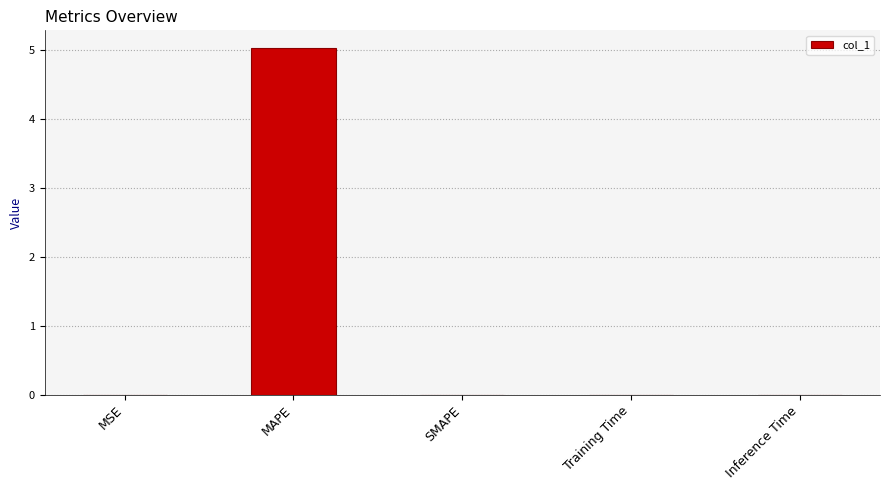

Between MAPE and Inference Time, which is larger?

MAPE